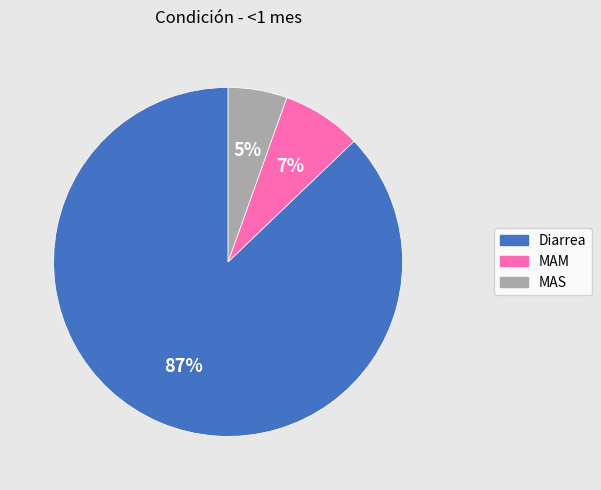

How many slices are in this pie chart?

3